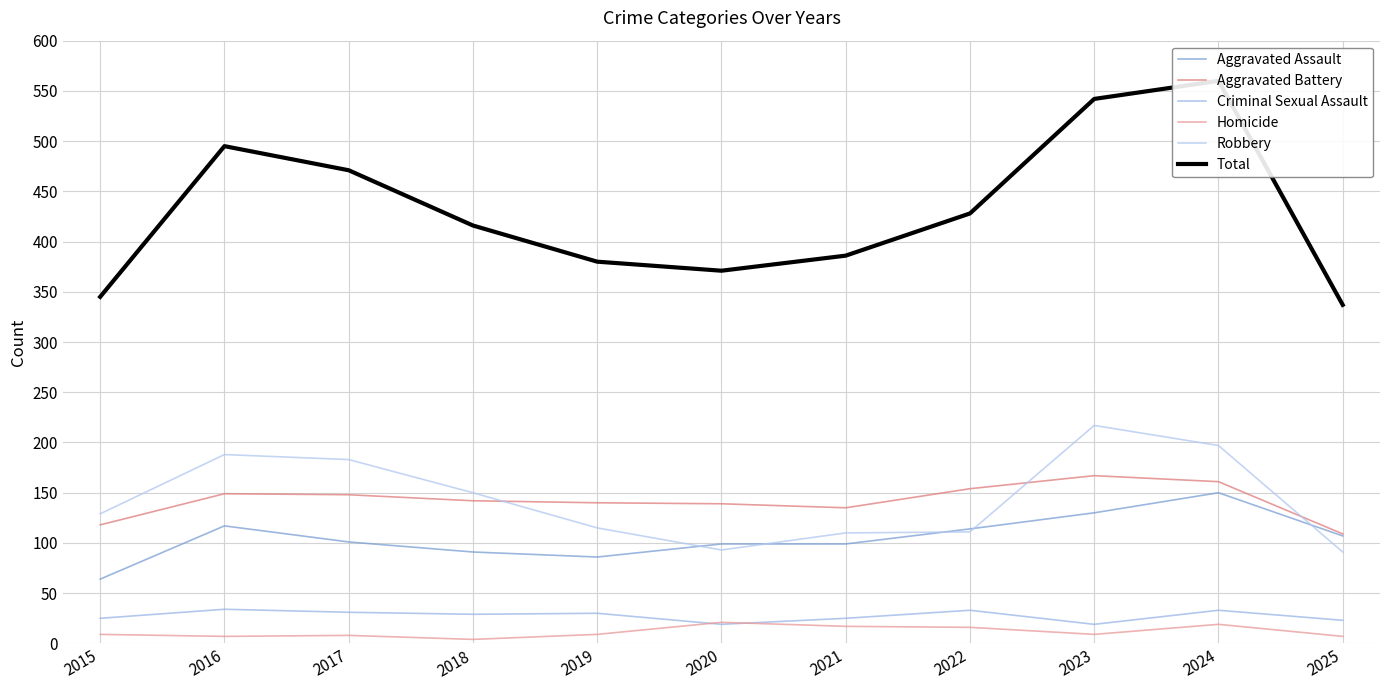

In Robbery, how many points are lower than both neighbors (excluding endpoints)?

1